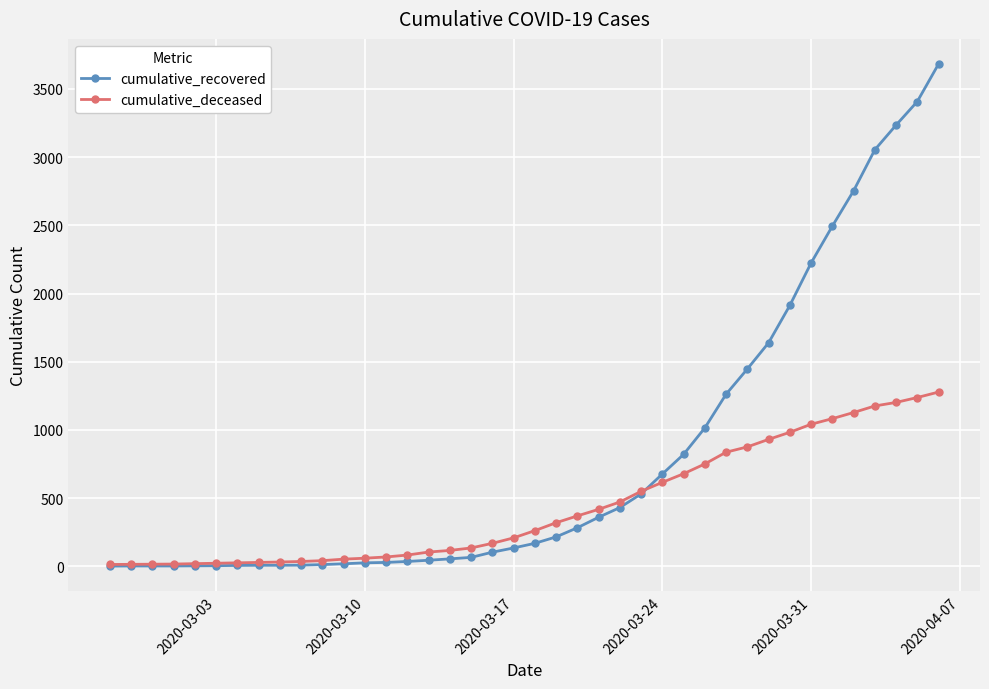

Rank the series by their average value, from highest to lowest.

cumulative_recovered, cumulative_deceased